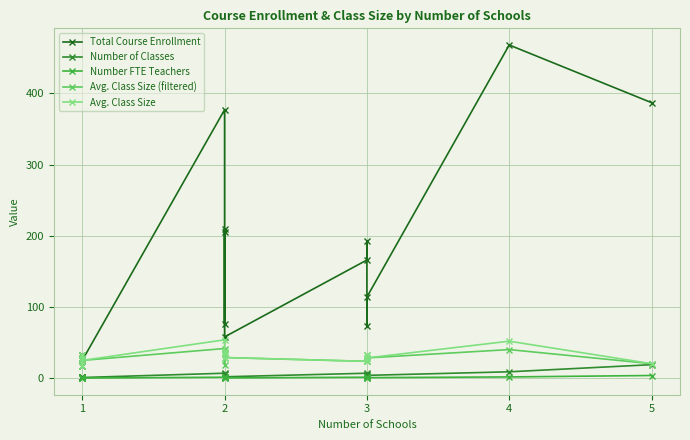

The value of Number FTE Teachers at 1 is 0.2. True or false?

True